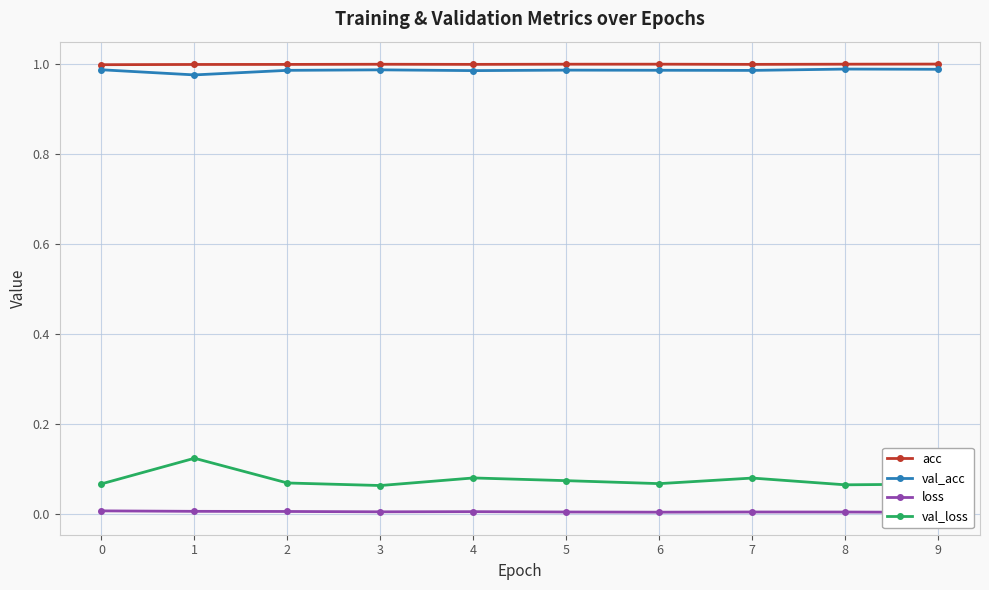

How many interior local valleys does the loss series have?

2